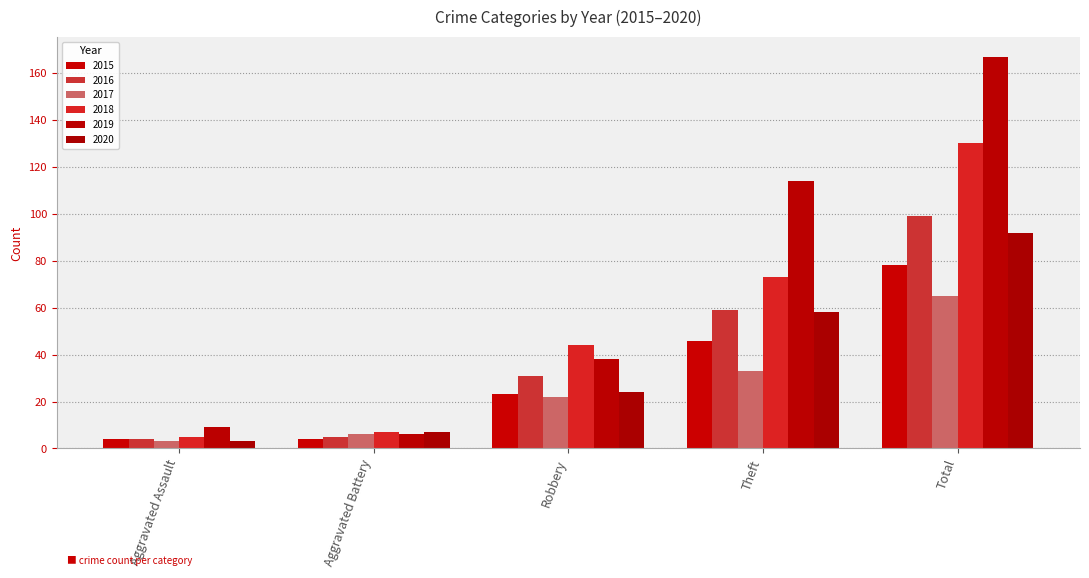

How many groups of bars are there?

5